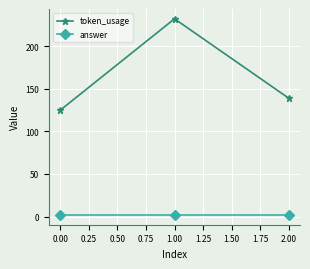

True or false: token_usage has a value of 125 at 0.00.

True